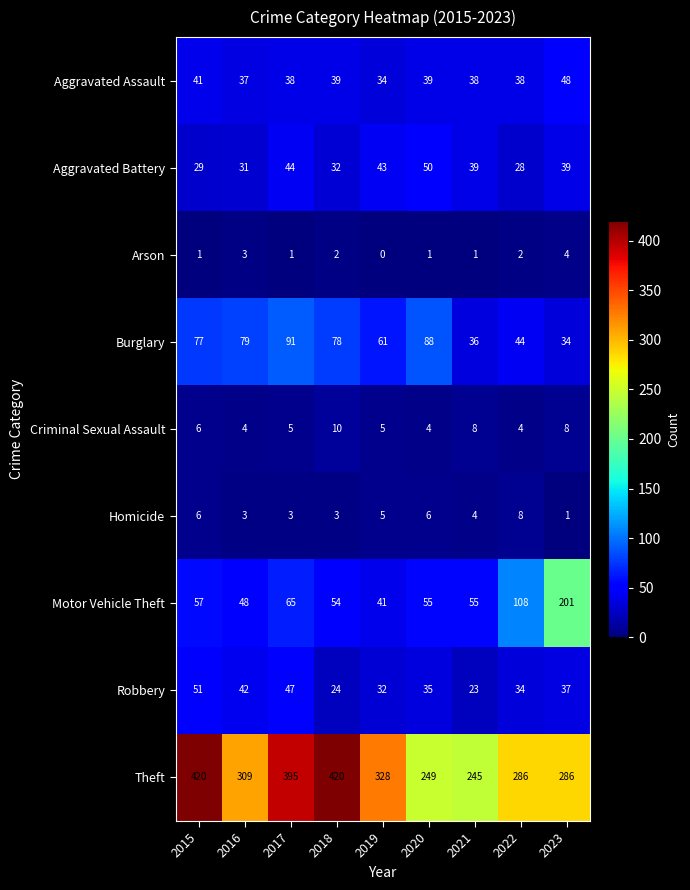

What is the difference between the highest and lowest values at 2016?

306